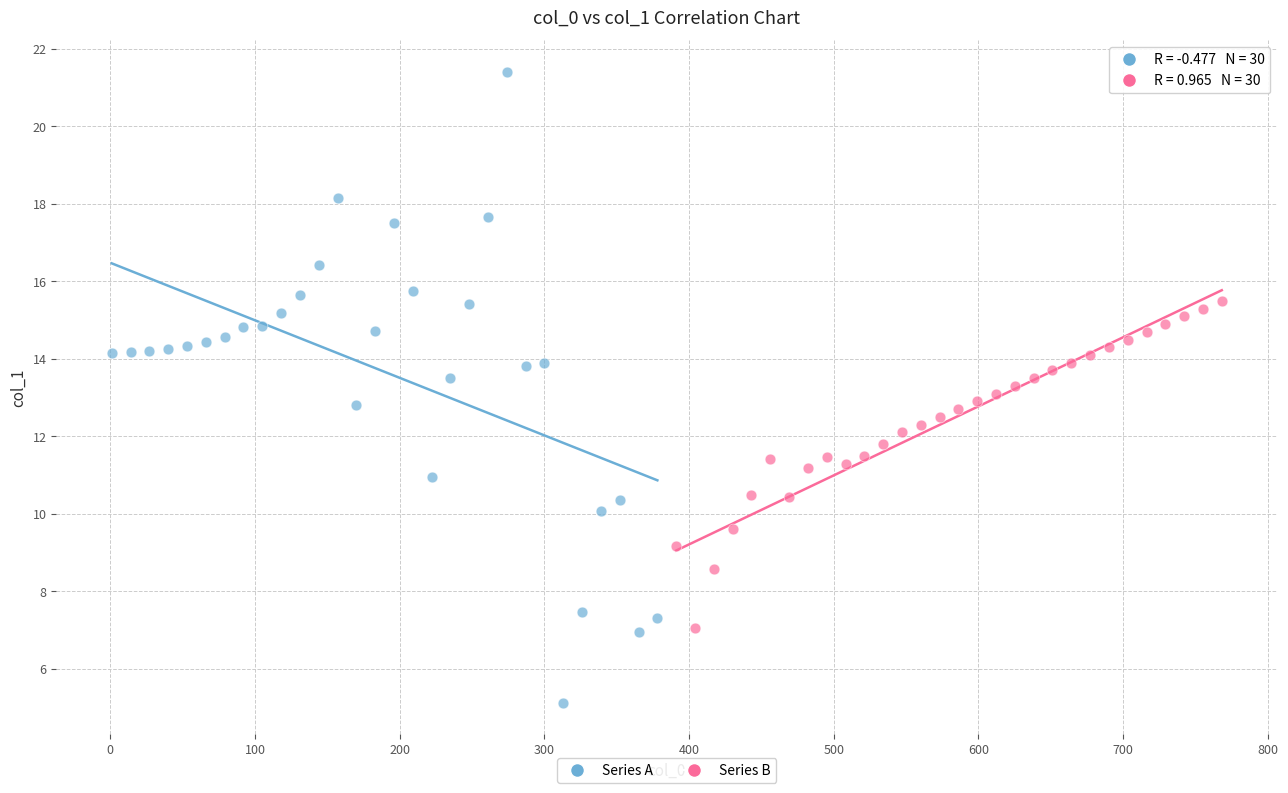

Which series reaches the minimum Y coordinate?

Series A